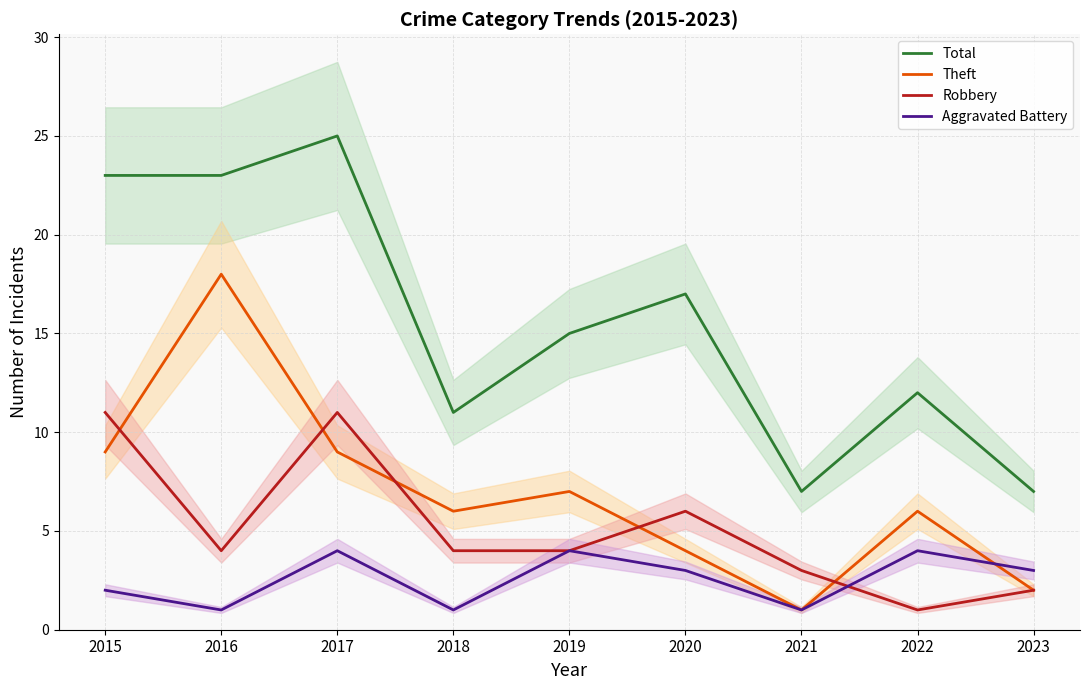

Reading right to left, list all the values displayed in this chart.

Total: 2023=7	2022=12	2021=7	2020=17	2019=15	2018=11	2017=25	2016=23	2015=23
Theft: 2023=2	2022=6	2021=1	2020=4	2019=7	2018=6	2017=9	2016=18	2015=9
Robbery: 2023=2	2022=1	2021=3	2020=6	2019=4	2018=4	2017=11	2016=4	2015=11
Aggravated Battery: 2023=3	2022=4	2021=1	2020=3	2019=4	2018=1	2017=4	2016=1	2015=2